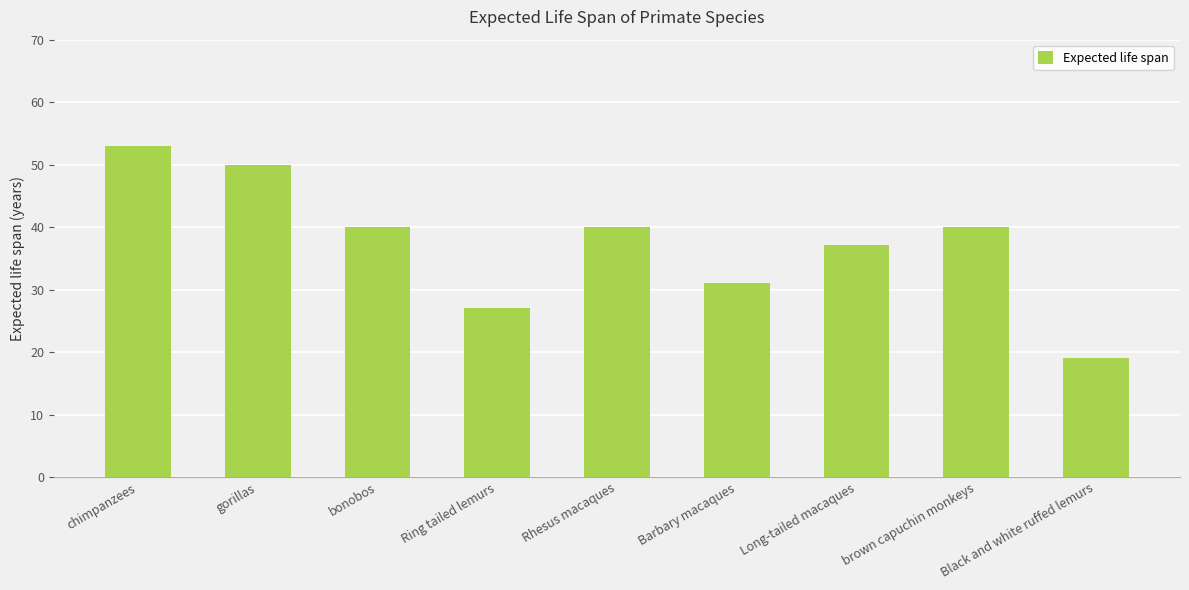

What is the average value?

37.5